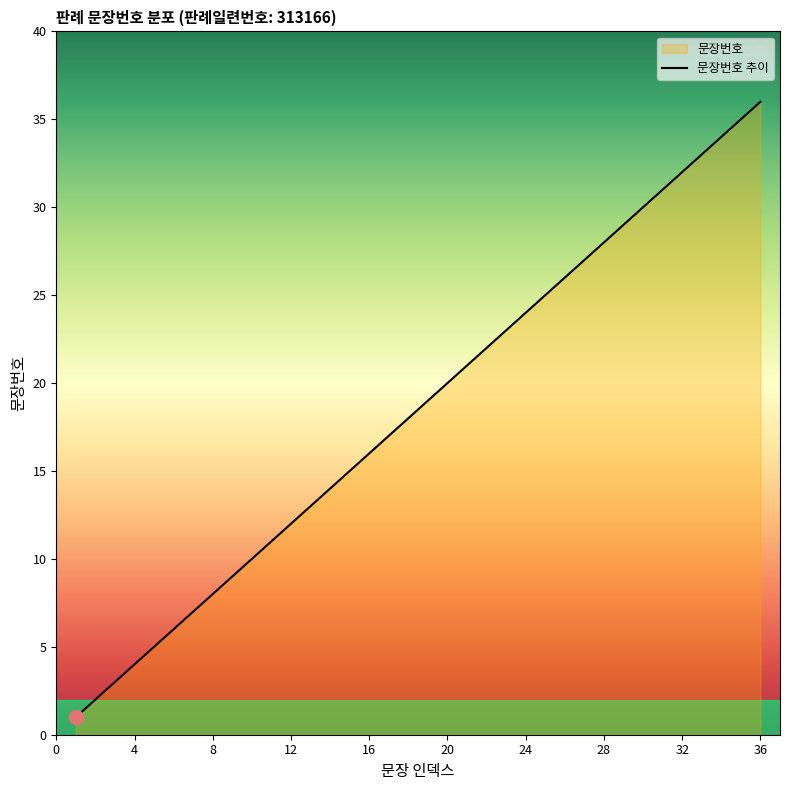

Does the chart display data point markers on the line(s)?

No